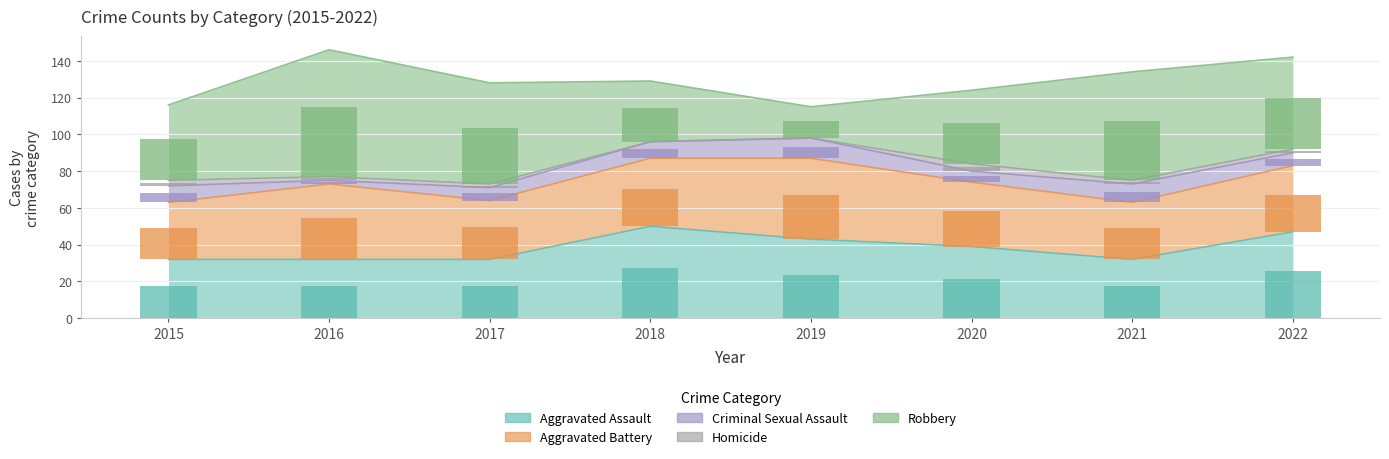

What is the total value across all series at 2015?

78.2